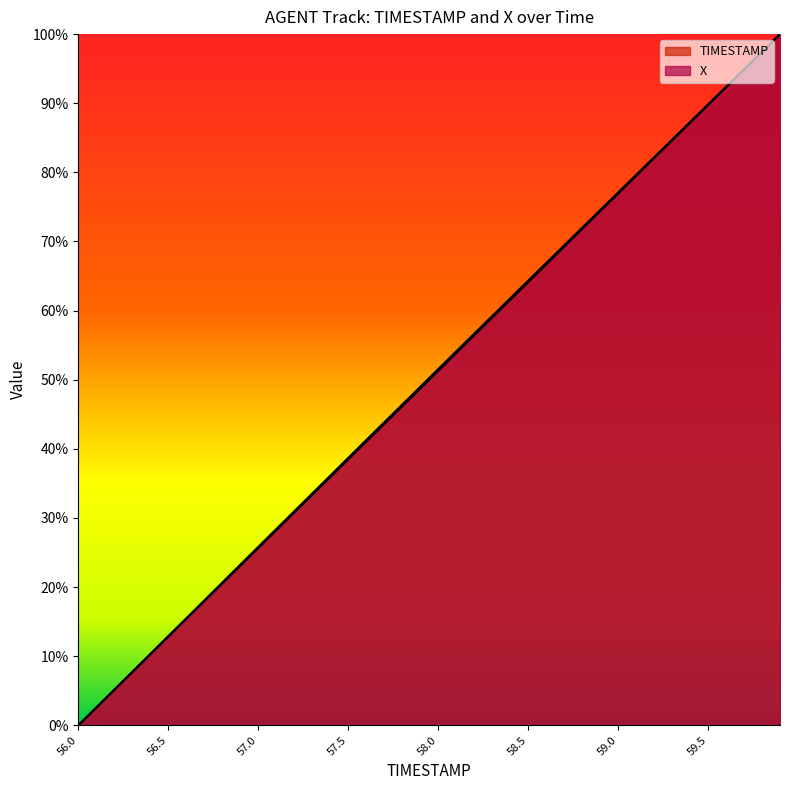

True or false: X and TIMESTAMP cross at least once.

False